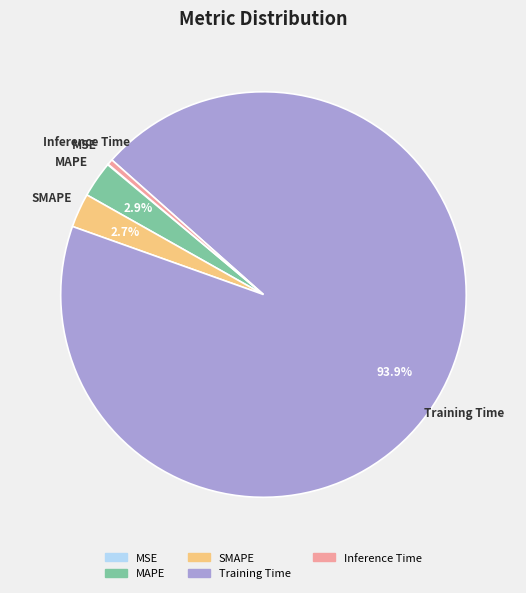

What is the largest slice in the pie chart?

Training Time